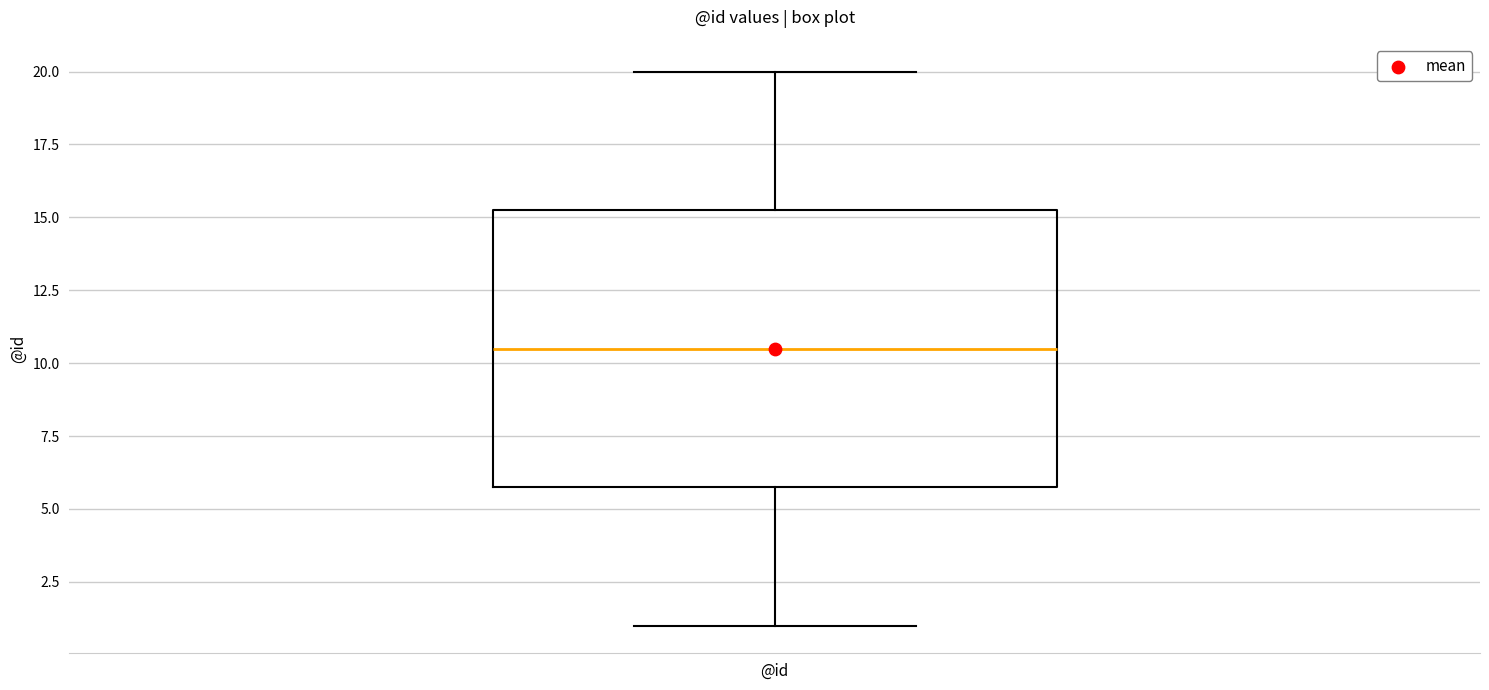

Where is the lower edge of the box for @id on the y-axis? The values are not printed on the chart, so give them approximately, as read against the axis.

6.0